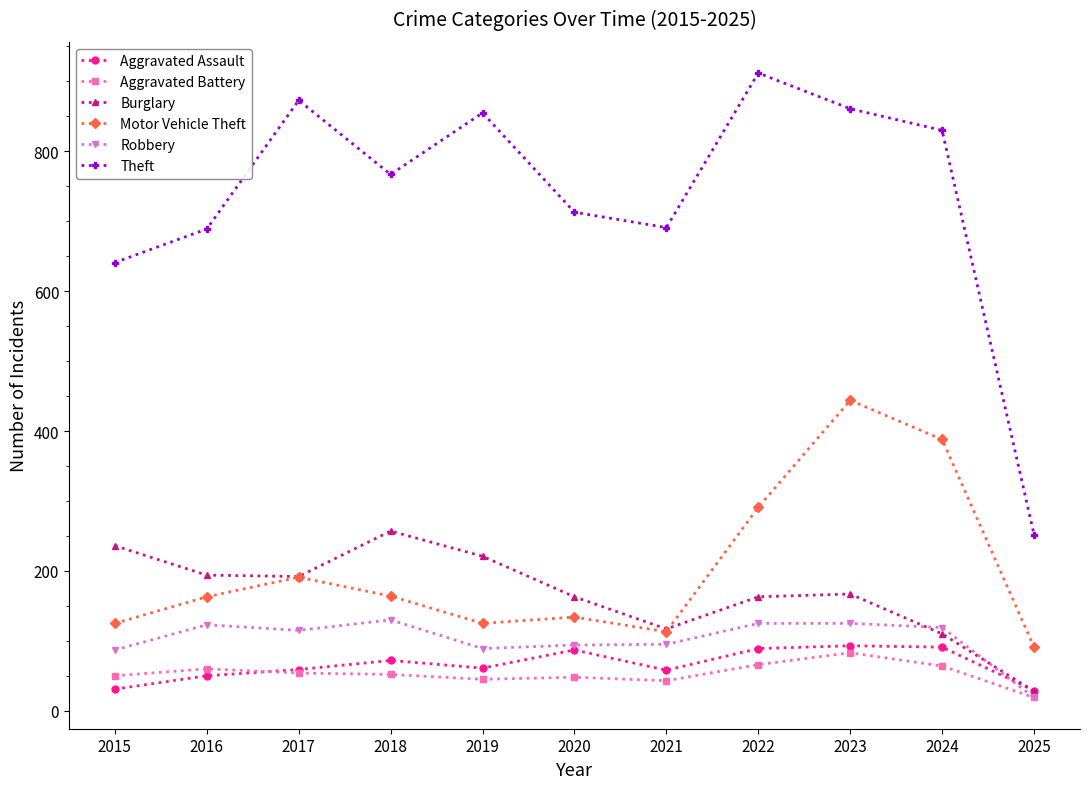

At which category does Motor Vehicle Theft reach its first local peak?

2017